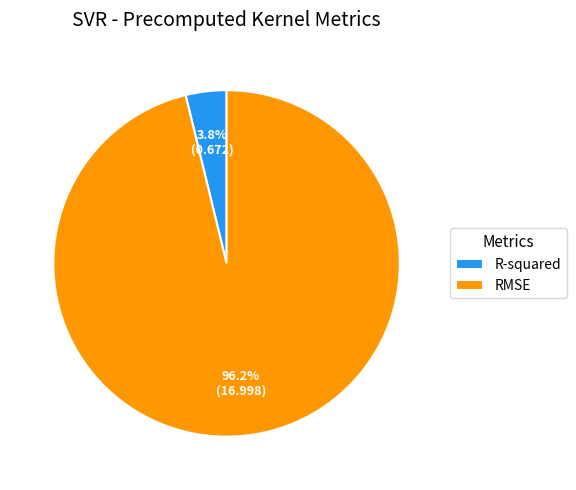

How many segments does this pie chart have?

2